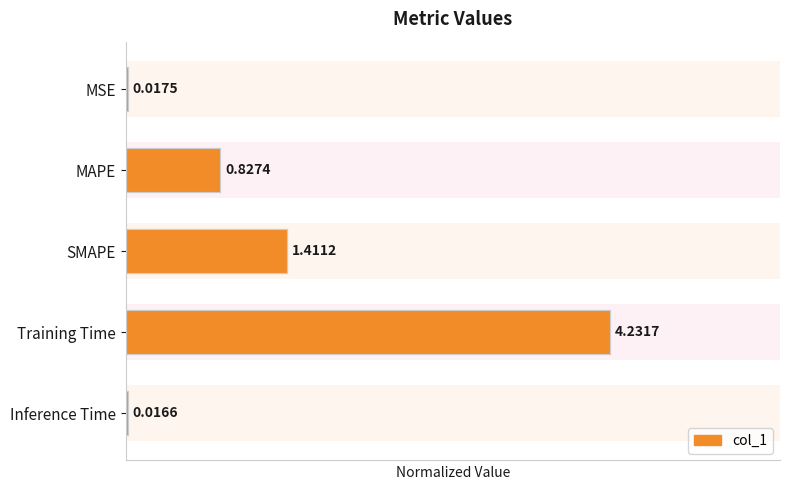

How many bars are there in total?

5